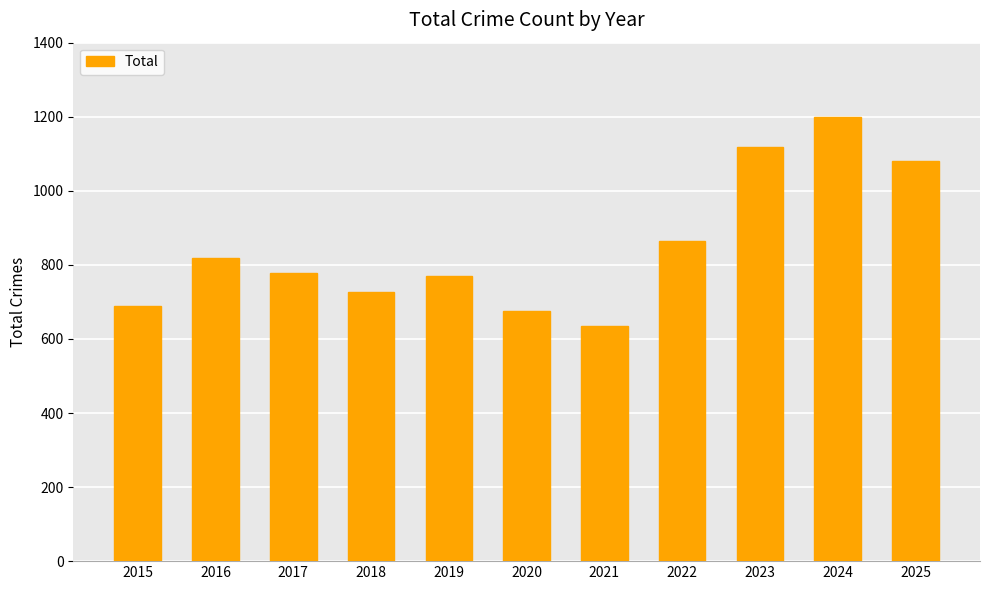

Does the chart contain stacked bars?

No